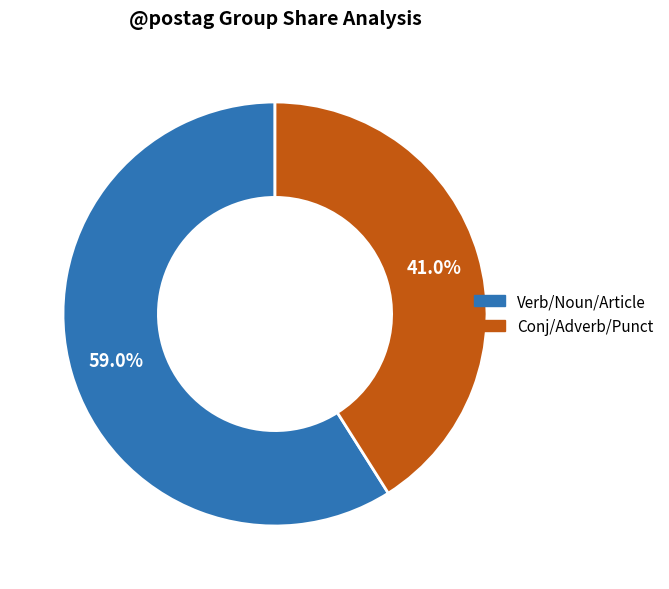

How many slices are in this pie chart?

2